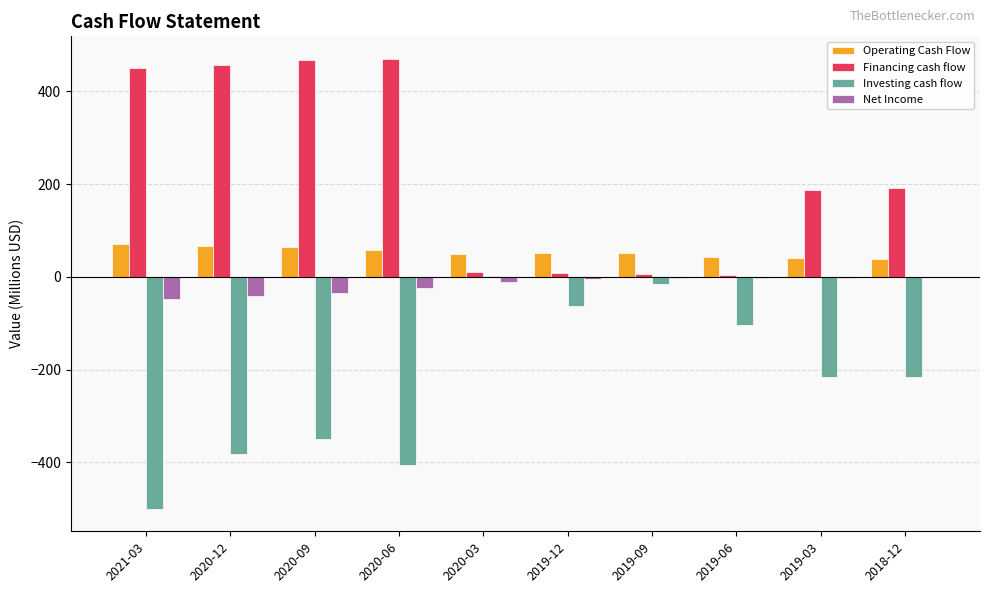

At which label is Investing cash flow closest to -249?

2019-03